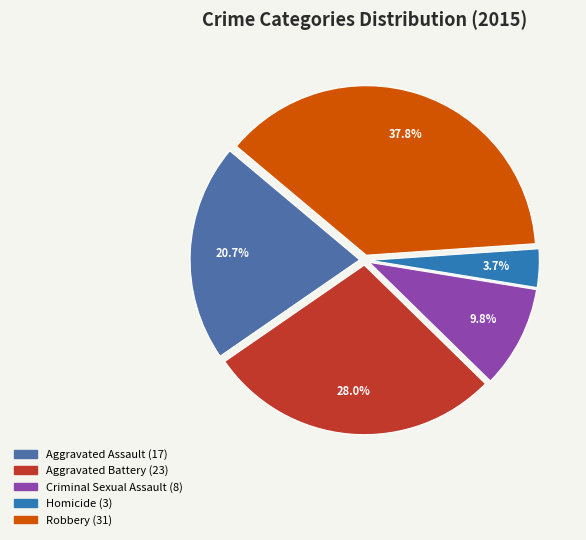

Which category has the smallest portion of the pie?

Homicide